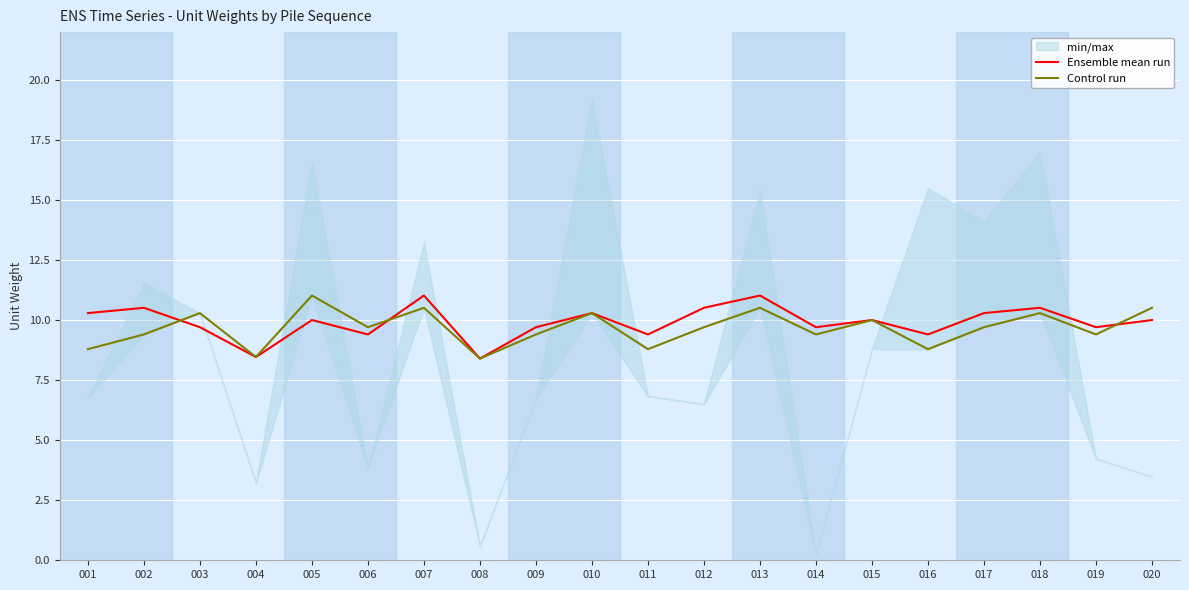

Where does the Control run series first go above 9?

002